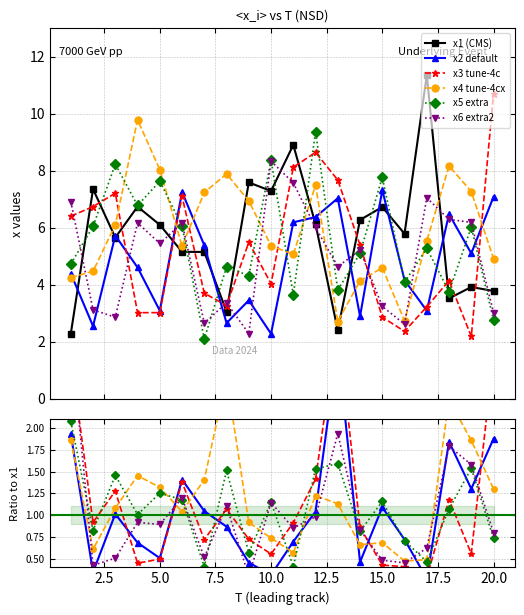

How many data points in x5 extra are less than 1?

8